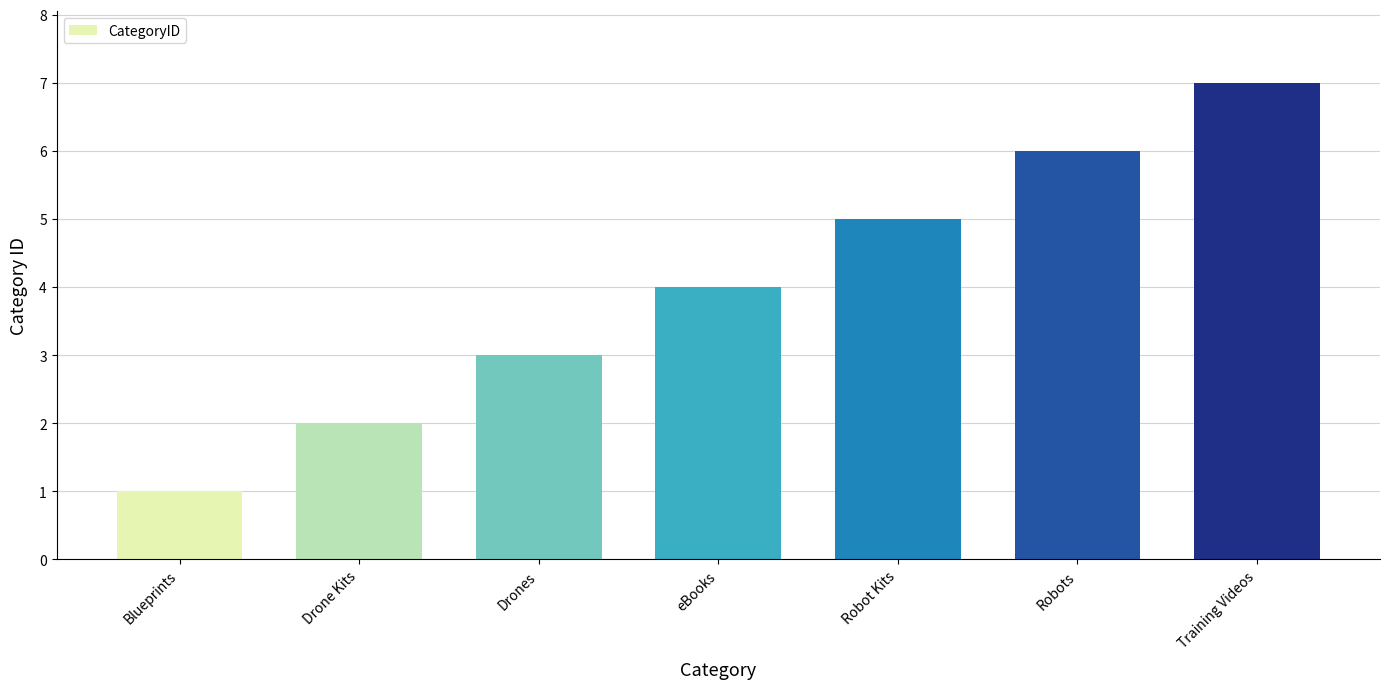

What is the change in value from Blueprints to Training Videos?

+6